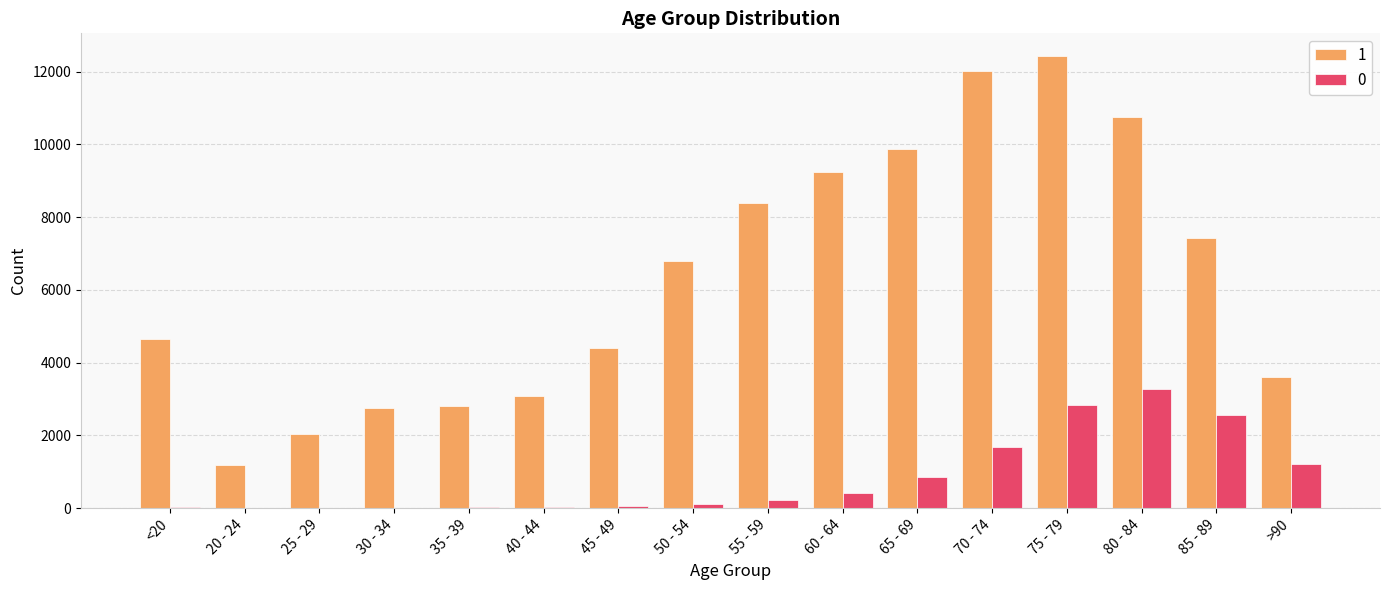

Is the value of 1 at 50 - 54 greater than the value of 0 at 70 - 74?

Yes